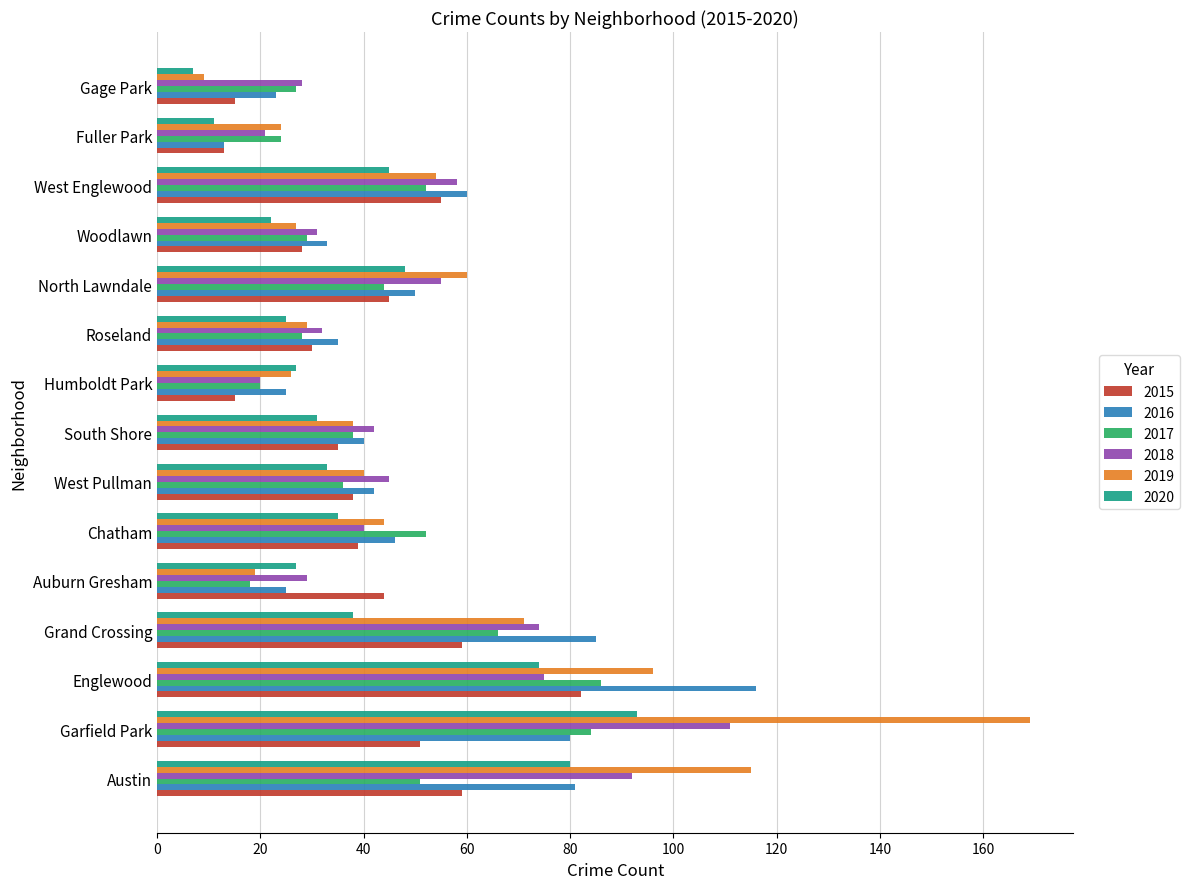

Which series has the widest spread of values?

2019